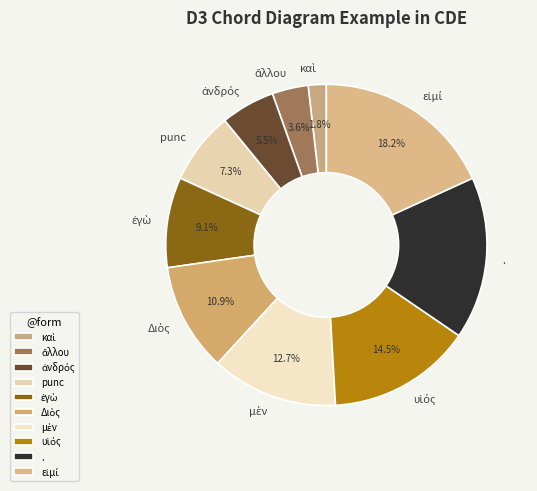

Is there any slice that represents more than half of the pie?

No